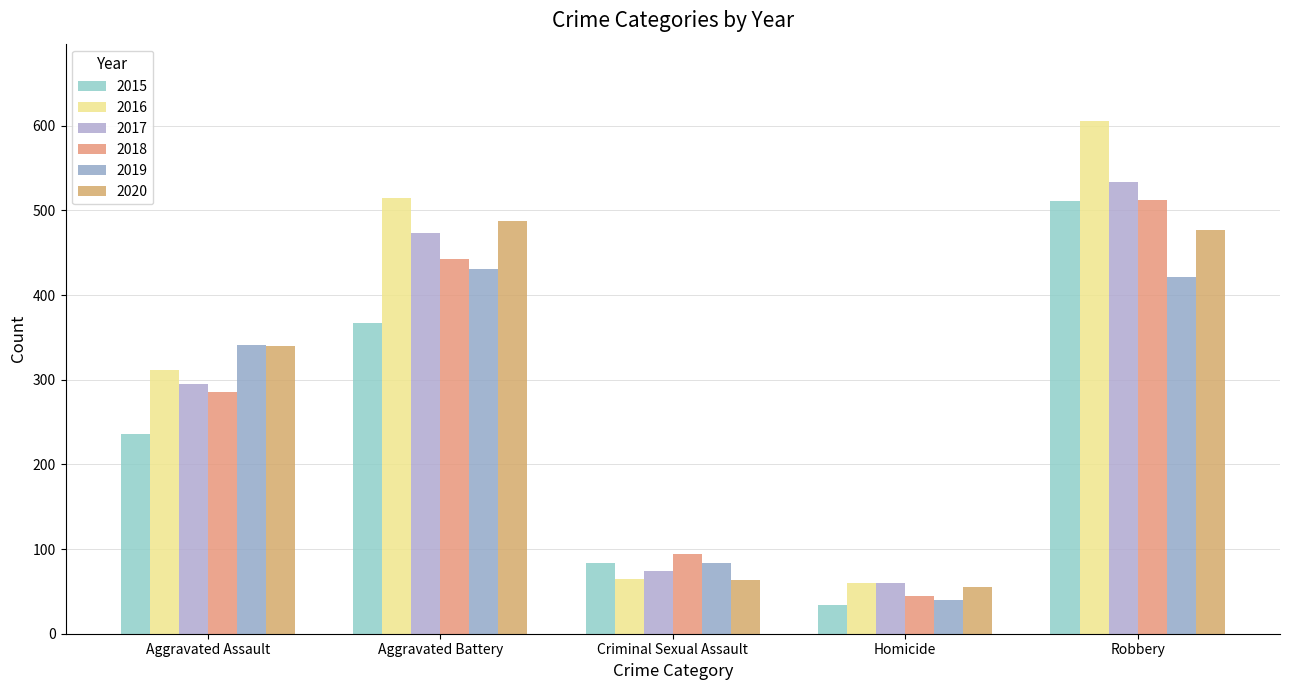

Which label corresponds to the largest value in the chart?

Robbery